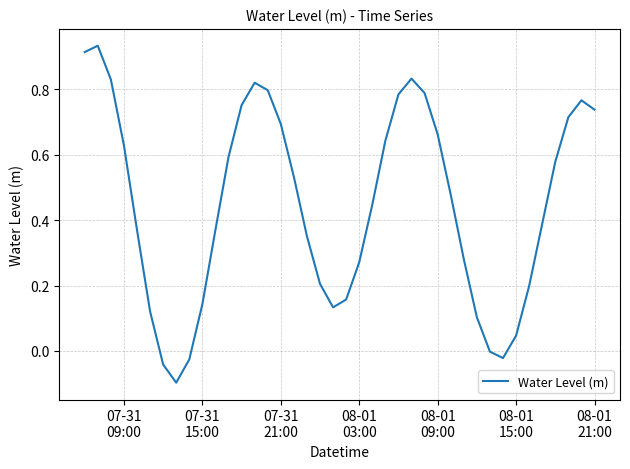

What is the difference between the maximum and minimum values?

1.0